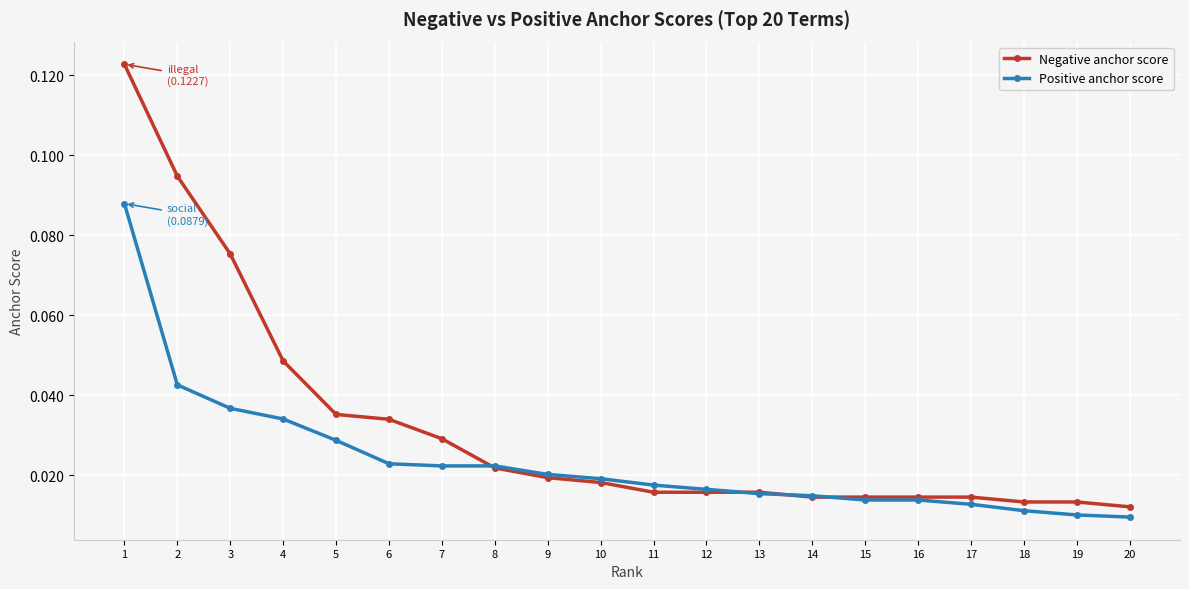

Between 7 and 8, which series saw the biggest shift?

Negative anchor score